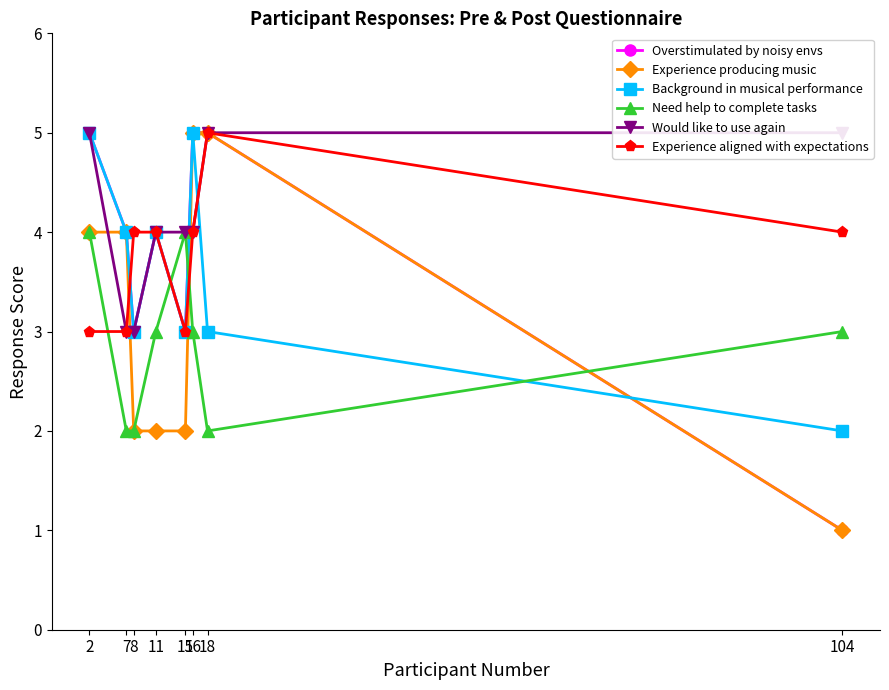

What is the value of the Need help to complete tasks point at the 1st from the left?

4